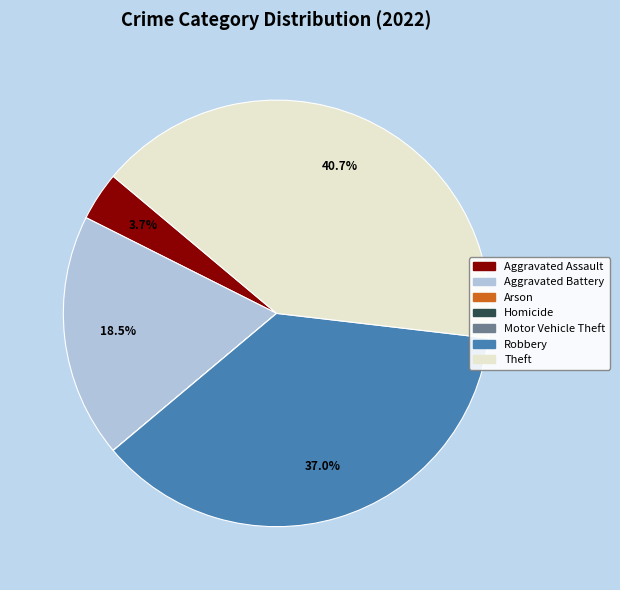

Does Robbery represent more than half of the total?

No